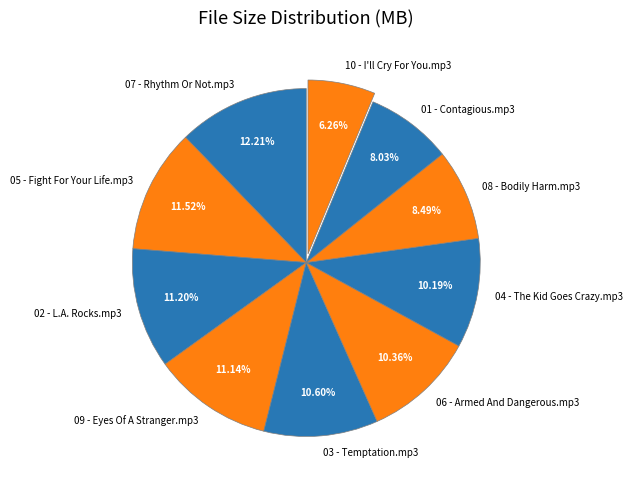

What is the ratio of the value at 08 - Bodily Harm.mp3 to the value at 10 - I'll Cry For You.mp3?

1.4